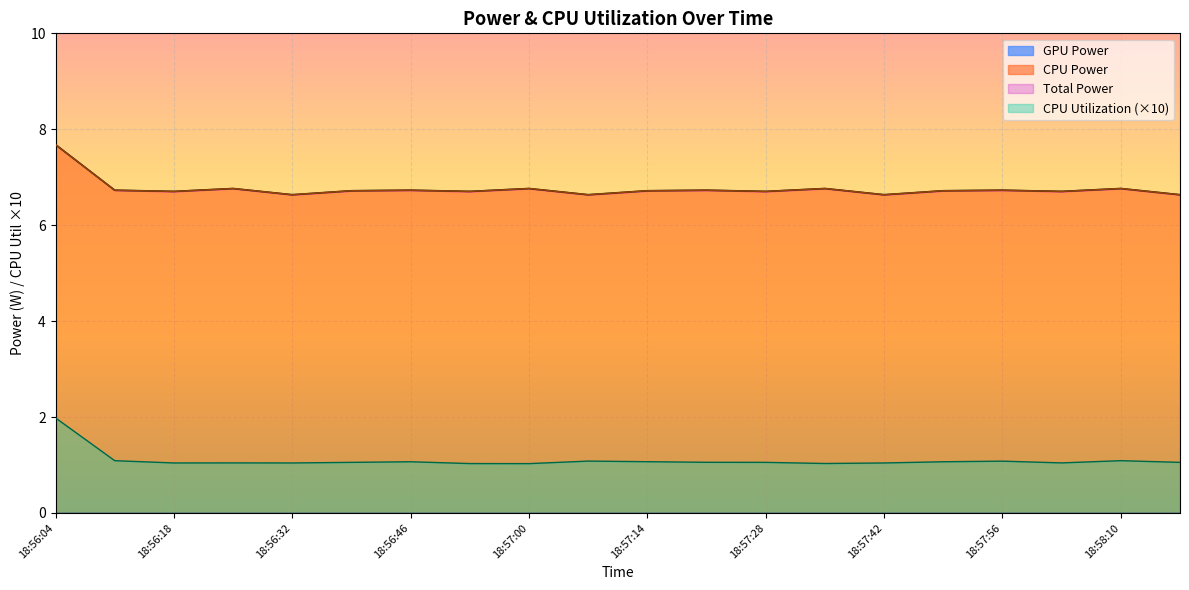

List the series in order of their peak value, highest first.

Total Power, CPU Power, CPU Utilization